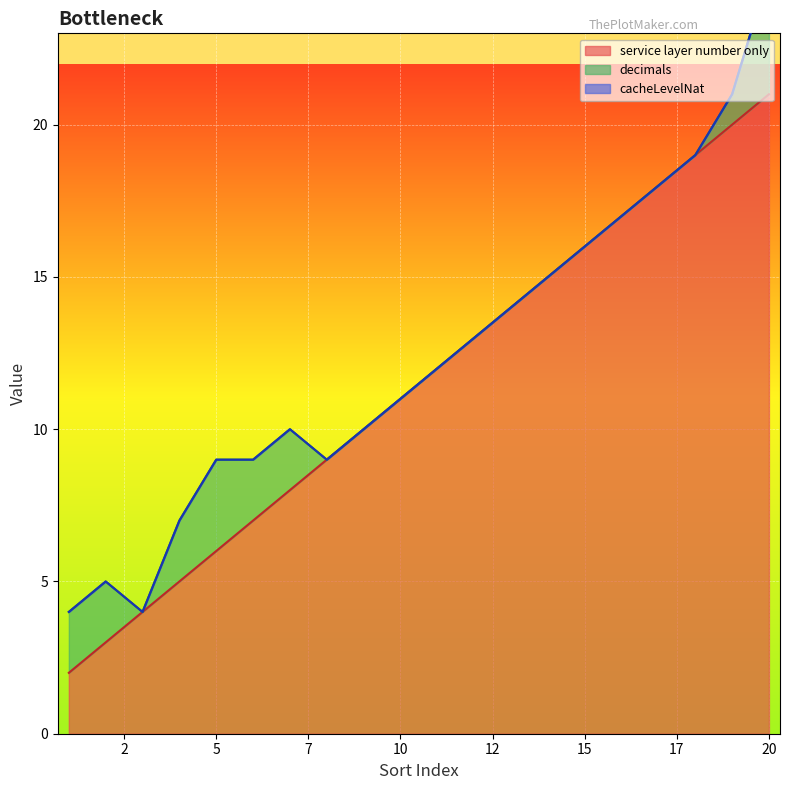

Reading left to right, list all the values displayed in this chart.

service layer number only: 1=2	2=3	3=4	4=5	5=6	6=7	7=8	8=9	9=10	10=11	11=12	12=13	13=14	14=15	15=16	16=17	17=18	18=19	19=20	20=21
decimals: 1=2	2=2	3=0	4=2	5=3	6=2	7=2	8=0	9=0	10=0	11=0	12=0	13=0	14=0	15=0	16=0	17=0	18=0	19=1	20=4
cacheLevelNat: 1=0	2=0	3=0	4=0	5=0	6=0	7=0	8=0	9=0	10=0	11=0	12=0	13=0	14=0	15=0	16=0	17=0	18=0	19=0	20=0